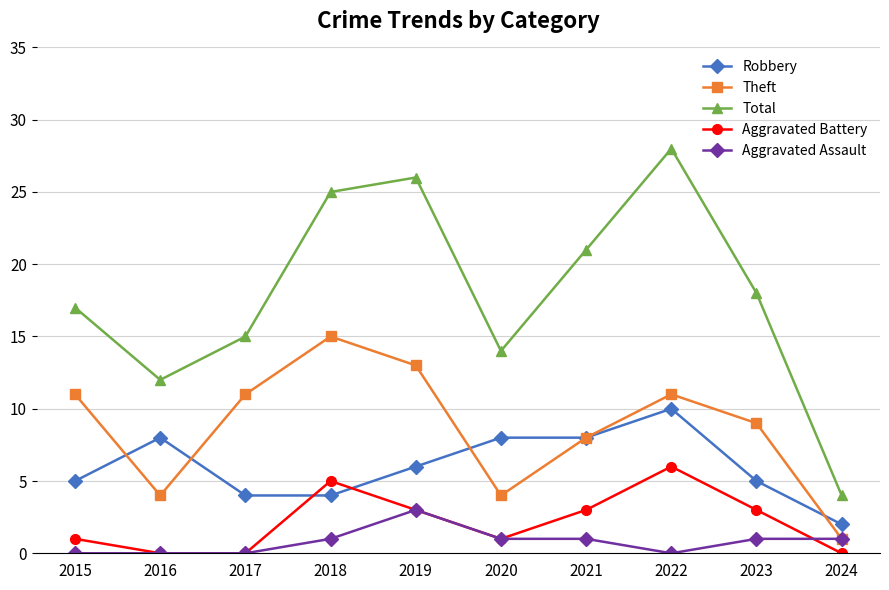

Rank the series by their maximum value, from highest to lowest.

Total, Theft, Robbery, Aggravated Battery, Aggravated Assault